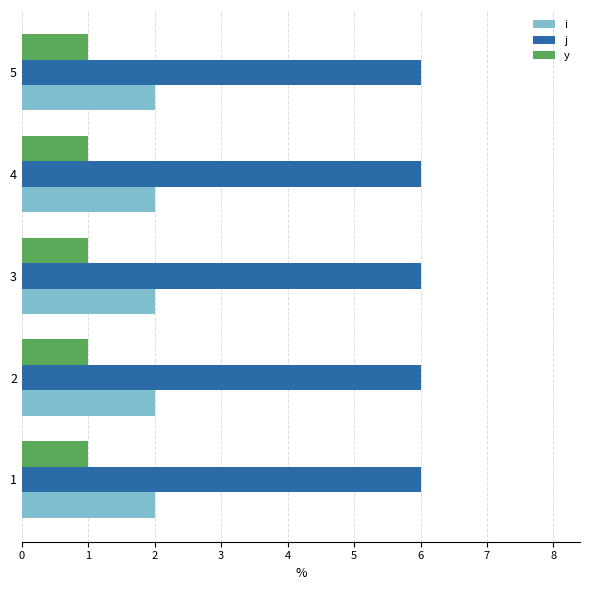

What is the spread (max minus min) of values at 5?

5